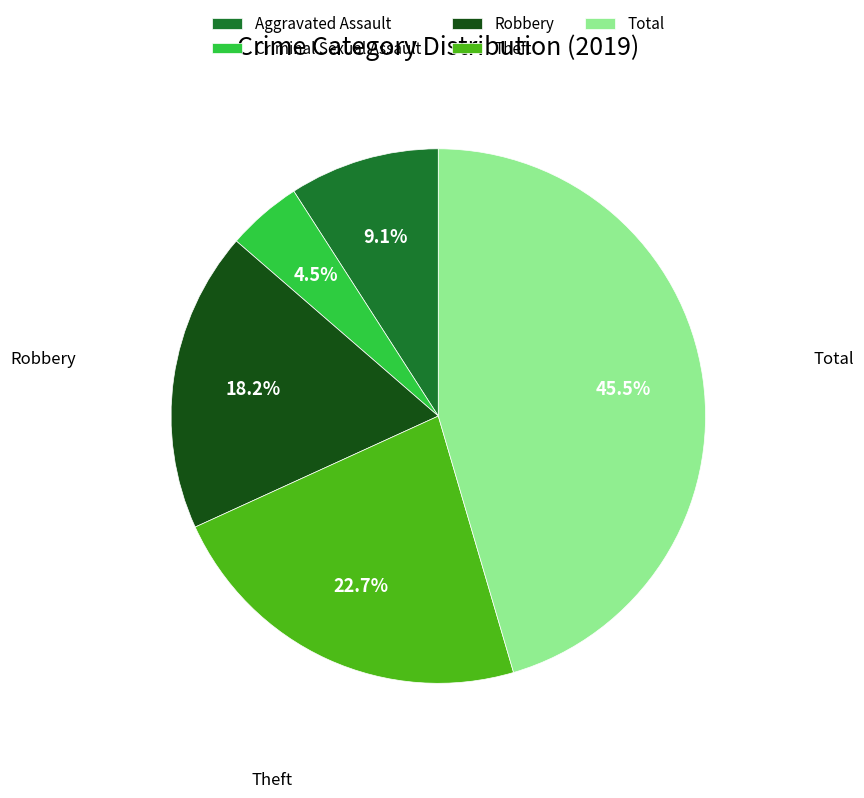

Combined, do Theft and Total account for over 50%?

Yes